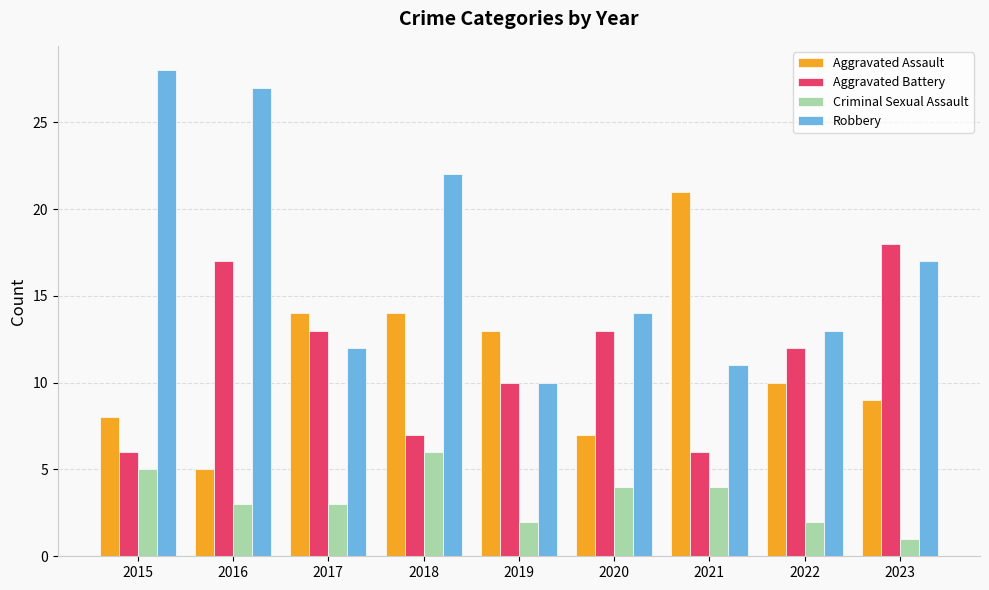

What is the value of the Aggravated Battery bar at the 1st from the left?

6